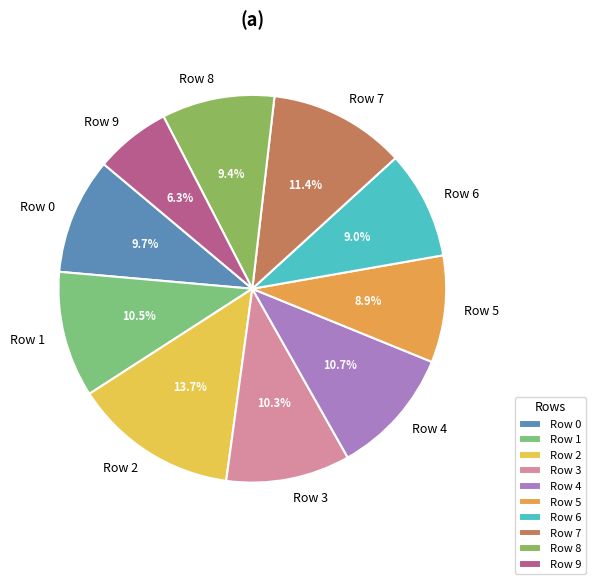

Which has a higher value, Row 7 or Row 3?

Row 7